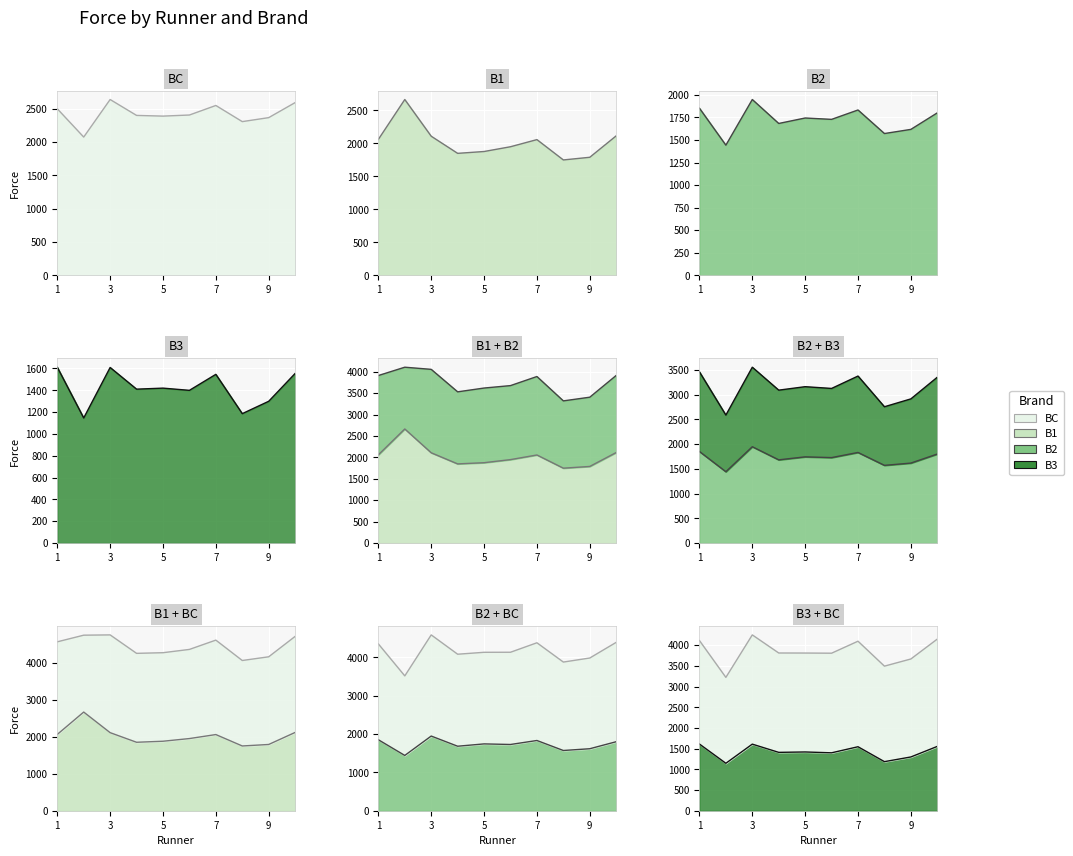

Which series has the largest total across all categories?

BC